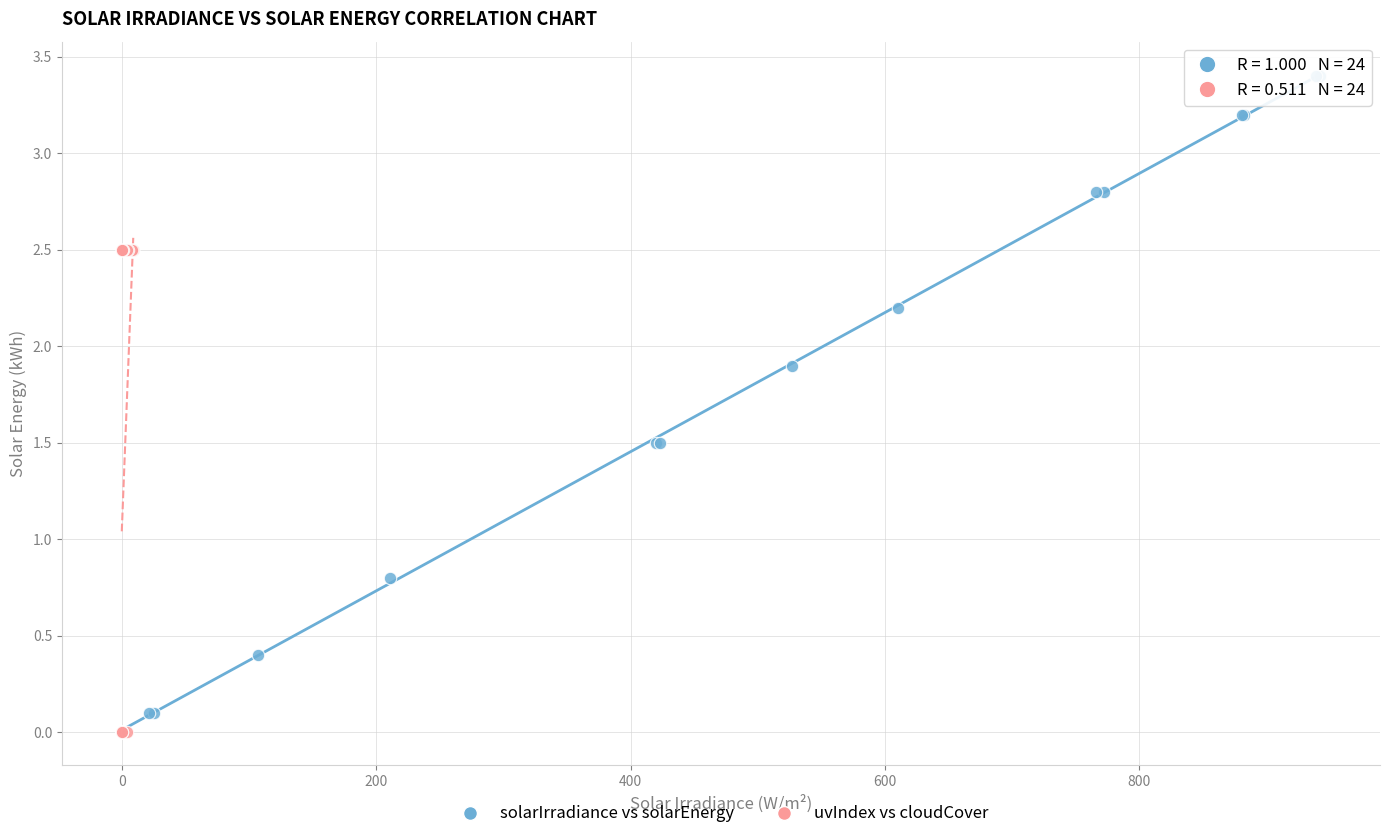

What are all the series names shown in the legend?

solarIrradiance vs solarEnergy, uvIndex vs cloudCover